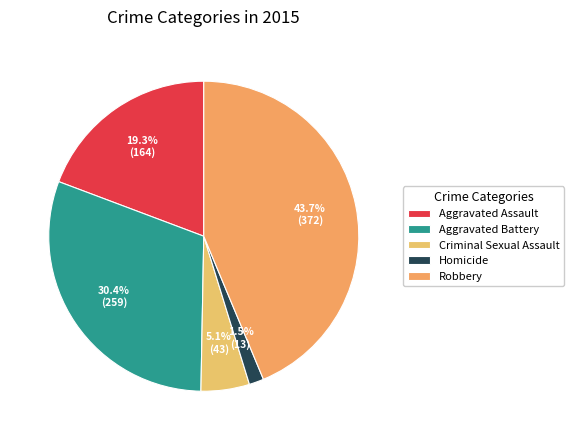

To the nearest percent, what is the combined percentage of Aggravated Assault and Robbery?

63%